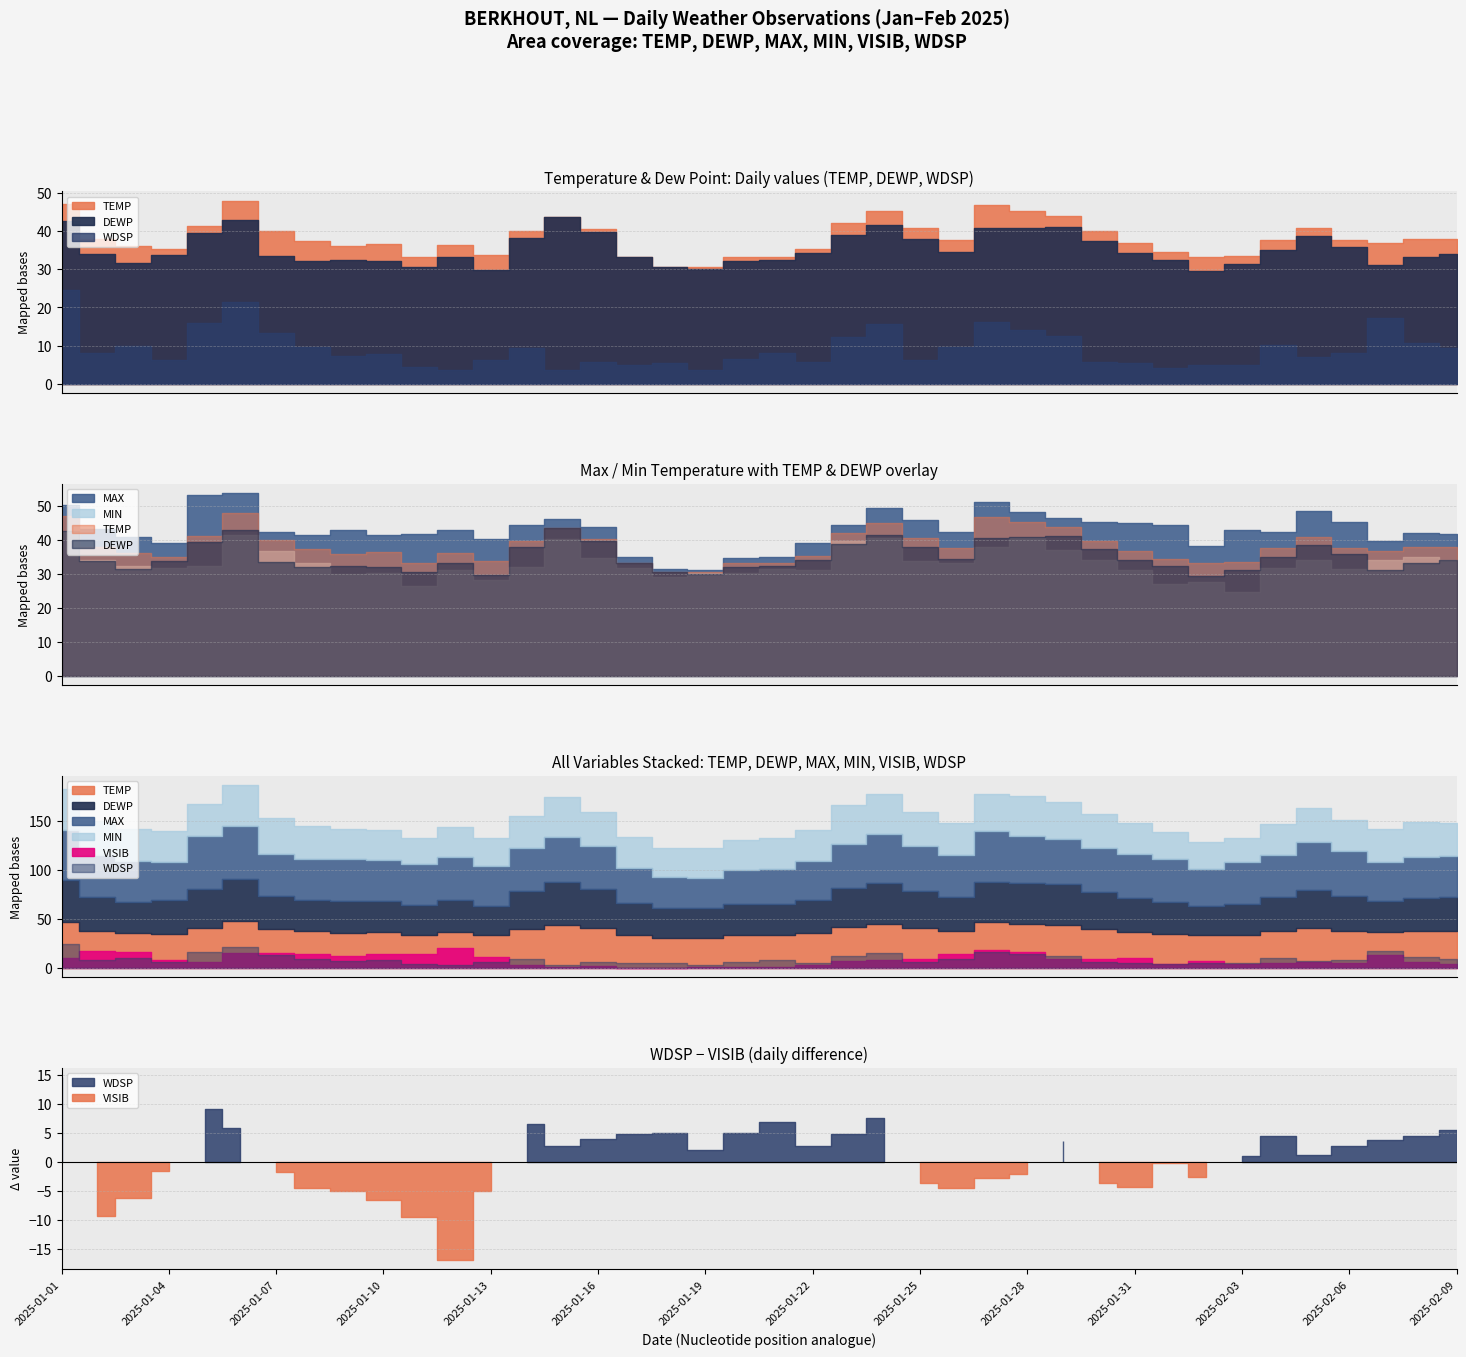

Which series has the widest spread of values?

MAX